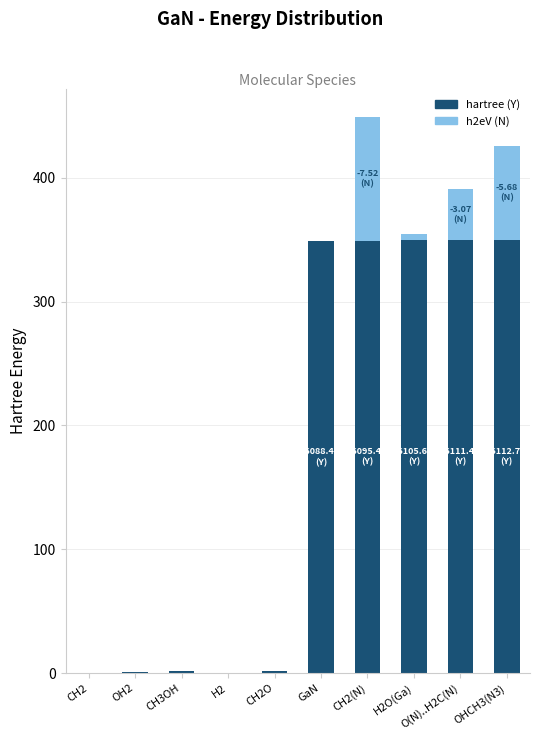

At which category is the sum across all series the highest?

CH2(N)